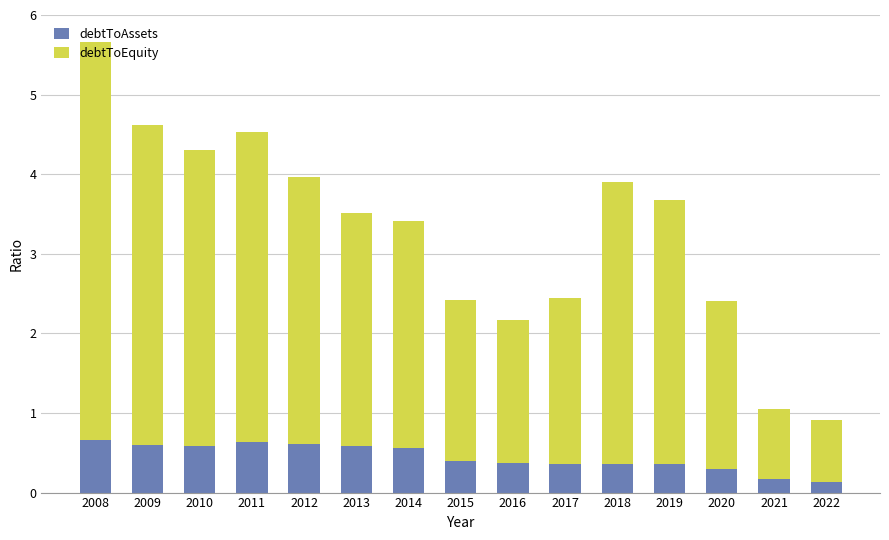

What is the total value across all series at 2011?

4.5